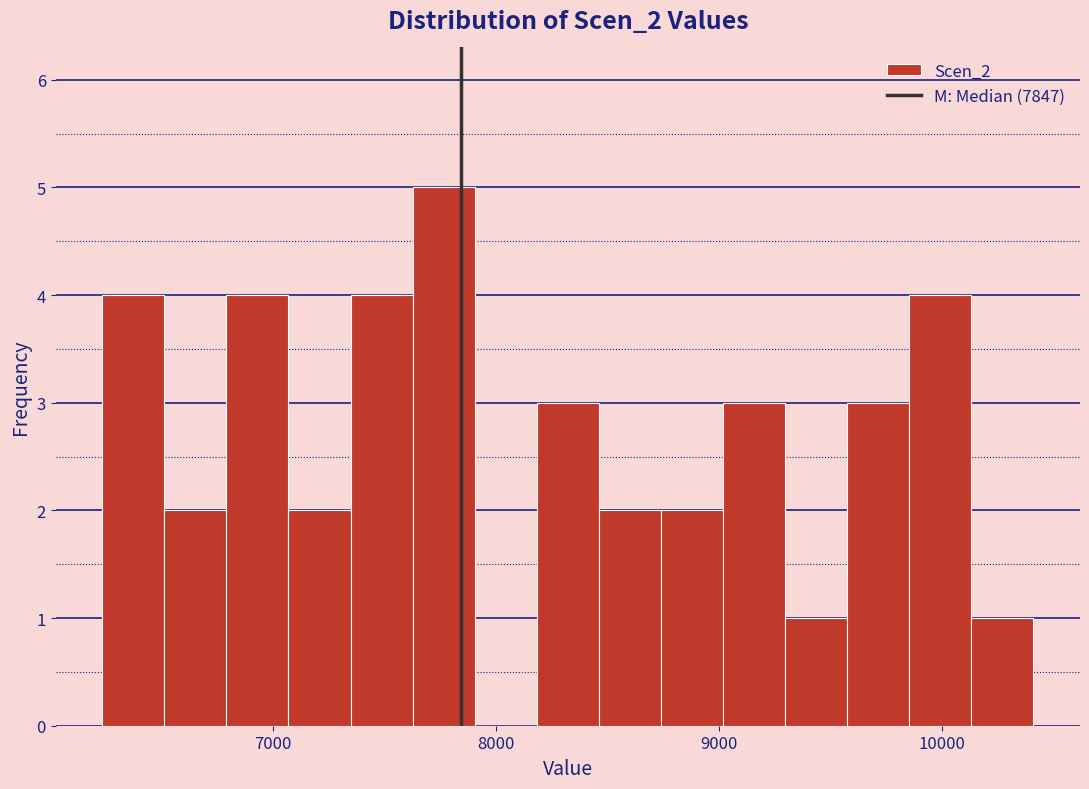

Read against the x-axis, roughly where is the centre of the tallest bar?

7800